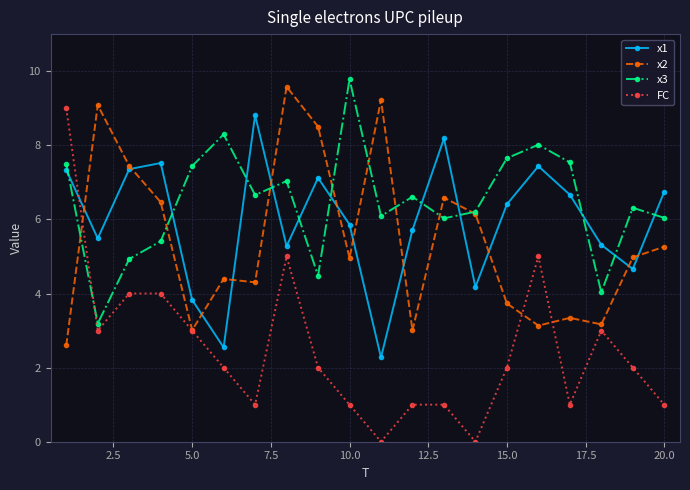

In FC, how many points are lower than both neighbors (excluding endpoints)?

5